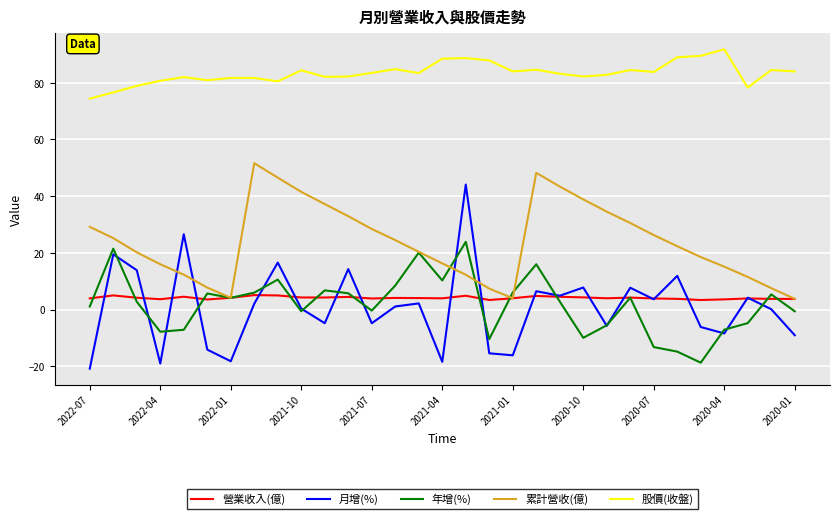

Which series has the largest range (max minus min)?

月增(%)